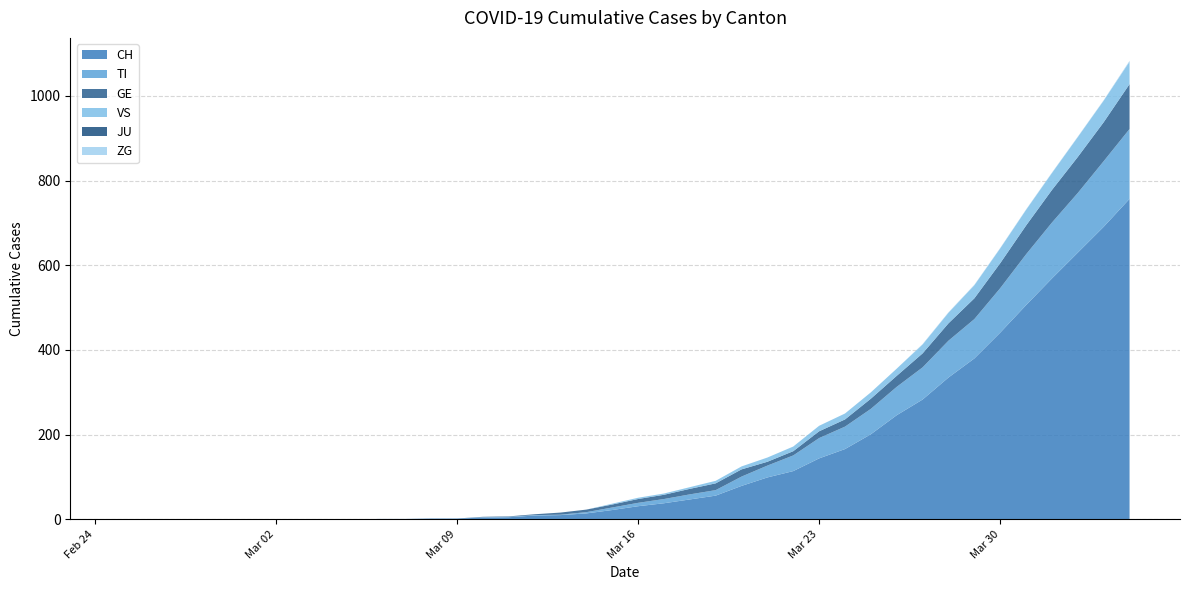

Reading left to right, list all the values displayed in this chart.

CH: 2020-02-25=0	2020-02-26=0	2020-02-27=0	2020-02-28=0	2020-02-29=0	2020-03-01=0	2020-03-02=0	2020-03-03=0	2020-03-04=0	2020-03-05=0	2020-03-06=1	2020-03-07=1	2020-03-08=2	2020-03-09=2	2020-03-10=4	2020-03-11=5	2020-03-12=9	2020-03-13=10	2020-03-14=14	2020-03-15=22	2020-03-16=31	2020-03-17=38	2020-03-18=47	2020-03-19=56	2020-03-20=79	2020-03-21=99	2020-03-22=114	2020-03-23=144	2020-03-24=166	2020-03-25=201	2020-03-26=246	2020-03-27=283	2020-03-28=335	2020-03-29=380	2020-03-30=441	2020-03-31=506	2020-04-01=569	2020-04-02=630	2020-04-03=691	2020-04-04=757
TI: 2020-02-25=0	2020-02-26=0	2020-02-27=0	2020-02-28=0	2020-02-29=0	2020-03-01=0	2020-03-02=0	2020-03-03=0	2020-03-04=0	2020-03-05=0	2020-03-06=0	2020-03-07=0	2020-03-08=0	2020-03-09=0	2020-03-10=1	2020-03-11=1	2020-03-12=1	2020-03-13=1	2020-03-14=3	2020-03-15=6	2020-03-16=8	2020-03-17=10	2020-03-18=12	2020-03-19=13	2020-03-20=22	2020-03-21=28	2020-03-22=37	2020-03-23=48	2020-03-24=53	2020-03-25=60	2020-03-26=67	2020-03-27=76	2020-03-28=87	2020-03-29=93	2020-03-30=105	2020-03-31=120	2020-04-01=132	2020-04-02=141	2020-04-03=155	2020-04-04=165
GE: 2020-02-25=0	2020-02-26=0	2020-02-27=0	2020-02-28=0	2020-02-29=0	2020-03-01=0	2020-03-02=0	2020-03-03=0	2020-03-04=0	2020-03-05=0	2020-03-06=0	2020-03-07=0	2020-03-08=0	2020-03-09=0	2020-03-10=1	2020-03-11=1	2020-03-12=2	2020-03-13=5	2020-03-14=6	2020-03-15=7	2020-03-16=9	2020-03-17=10	2020-03-18=13	2020-03-19=16	2020-03-20=17	2020-03-21=9	2020-03-22=10	2020-03-23=16	2020-03-24=17	2020-03-25=24	2020-03-26=26	2020-03-27=33	2020-03-28=41	2020-03-29=49	2020-03-30=59	2020-03-31=68	2020-04-01=77	2020-04-02=85	2020-04-03=92	2020-04-04=106
VS: 2020-02-25=0	2020-02-26=0	2020-02-27=0	2020-02-28=0	2020-02-29=0	2020-03-01=0	2020-03-02=0	2020-03-03=0	2020-03-04=0	2020-03-05=0	2020-03-06=0	2020-03-07=0	2020-03-08=0	2020-03-09=0	2020-03-10=0	2020-03-11=0	2020-03-12=0	2020-03-13=0	2020-03-14=0	2020-03-15=2	2020-03-16=3	2020-03-17=3	2020-03-18=4	2020-03-19=6	2020-03-20=7	2020-03-21=10	2020-03-22=11	2020-03-23=13	2020-03-24=14	2020-03-25=15	2020-03-26=17	2020-03-27=21	2020-03-28=25	2020-03-29=31	2020-03-30=35	2020-03-31=37	2020-04-01=40	2020-04-02=47	2020-04-03=51	2020-04-04=53
JU: 2020-02-25=0	2020-02-26=0	2020-02-27=0	2020-02-28=0	2020-02-29=0	2020-03-01=0	2020-03-02=0	2020-03-03=0	2020-03-04=0	2020-03-05=0	2020-03-06=0	2020-03-07=0	2020-03-08=0	2020-03-09=0	2020-03-10=0	2020-03-11=0	2020-03-12=0	2020-03-13=0	2020-03-14=0	2020-03-15=0	2020-03-16=0	2020-03-17=0	2020-03-18=0	2020-03-19=0	2020-03-20=0	2020-03-21=0	2020-03-22=0	2020-03-23=0	2020-03-24=0	2020-03-25=0	2020-03-26=0	2020-03-27=0	2020-03-28=0	2020-03-29=0	2020-03-30=0	2020-03-31=0	2020-04-01=0	2020-04-02=0	2020-04-03=0	2020-04-04=0
ZG: 2020-02-25=0	2020-02-26=0	2020-02-27=0	2020-02-28=0	2020-02-29=0	2020-03-01=0	2020-03-02=0	2020-03-03=0	2020-03-04=0	2020-03-05=0	2020-03-06=0	2020-03-07=0	2020-03-08=0	2020-03-09=0	2020-03-10=0	2020-03-11=0	2020-03-12=0	2020-03-13=0	2020-03-14=0	2020-03-15=0	2020-03-16=0	2020-03-17=0	2020-03-18=0	2020-03-19=0	2020-03-20=0	2020-03-21=0	2020-03-22=0	2020-03-23=0	2020-03-24=0	2020-03-25=0	2020-03-26=0	2020-03-27=1	2020-03-28=1	2020-03-29=1	2020-03-30=1	2020-03-31=1	2020-04-01=1	2020-04-02=1	2020-04-03=1	2020-04-04=2